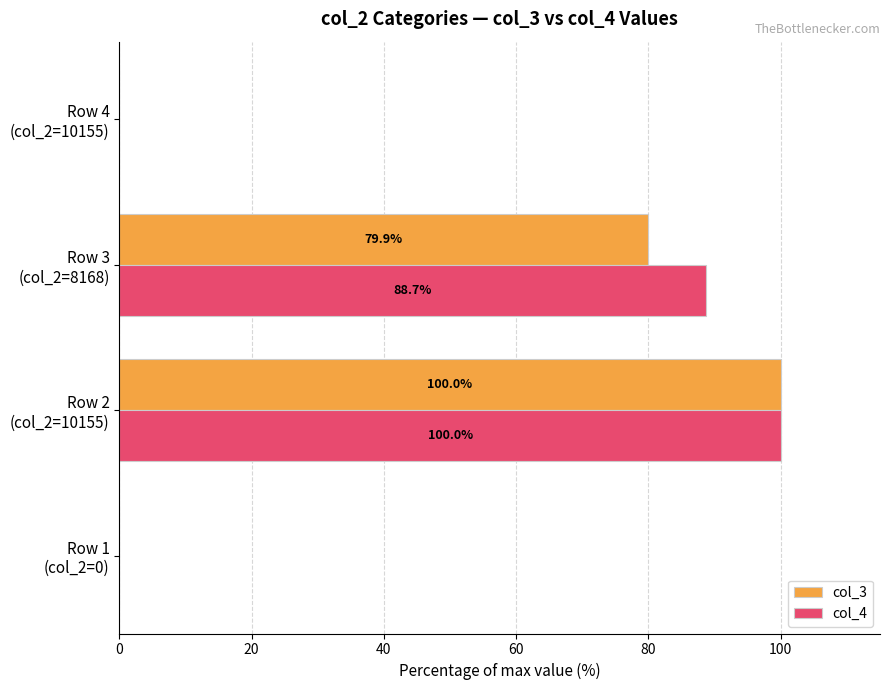

What is the sum of all col_3 values?

179.9